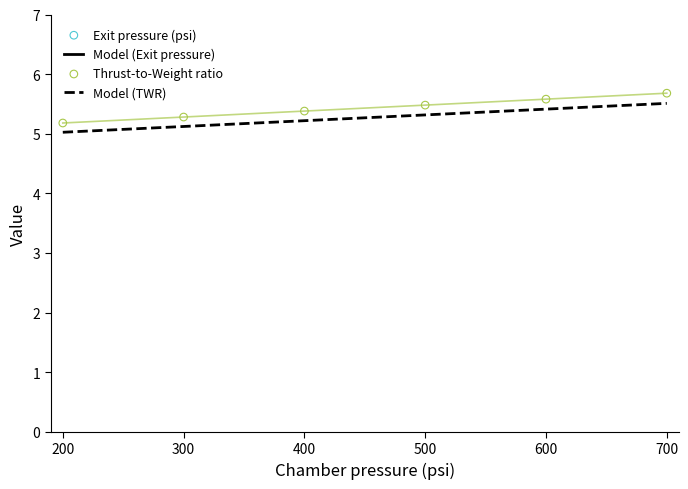

Which series has the largest Y range (max minus min)?

Exit pressure (psi)